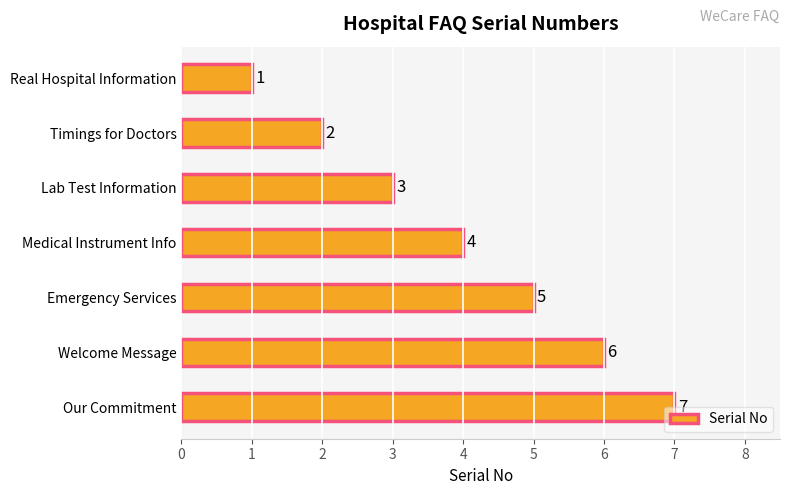

How many data points are less than 4?

3